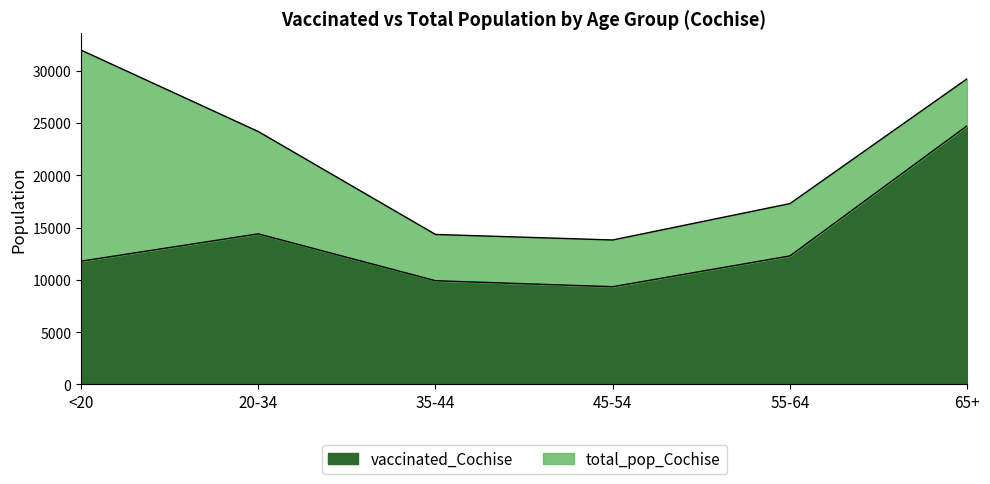

True or false: vaccinated_Cochise and total_pop_Cochise cross at least once.

False